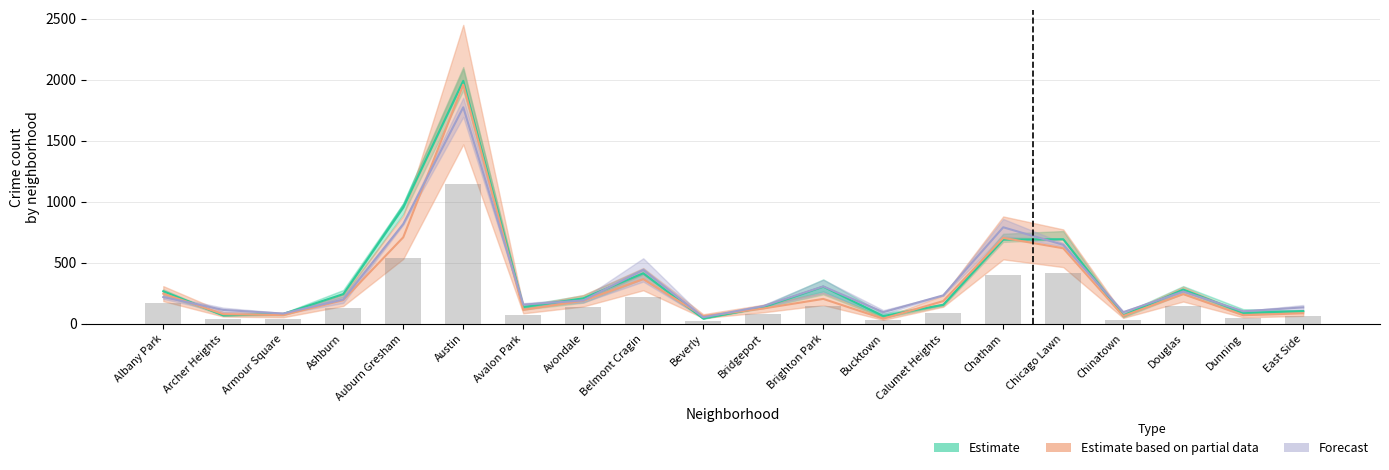

What is the difference between the maximum and minimum values in the Estimate based on partial data series?

1918.0